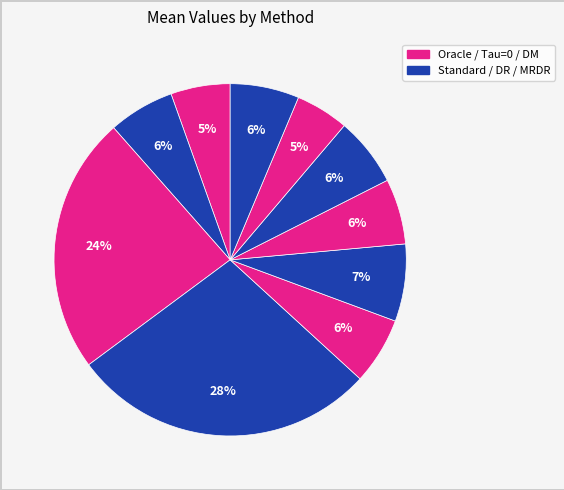

How many segments does this pie chart have?

10